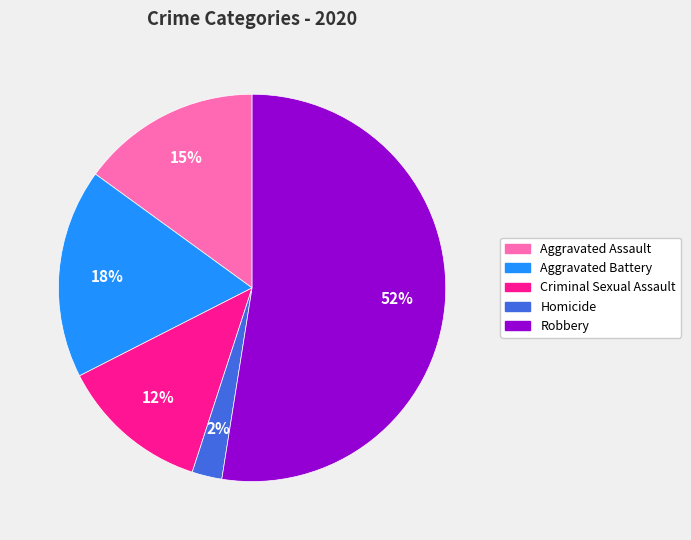

Which category has the biggest portion of the pie?

Robbery